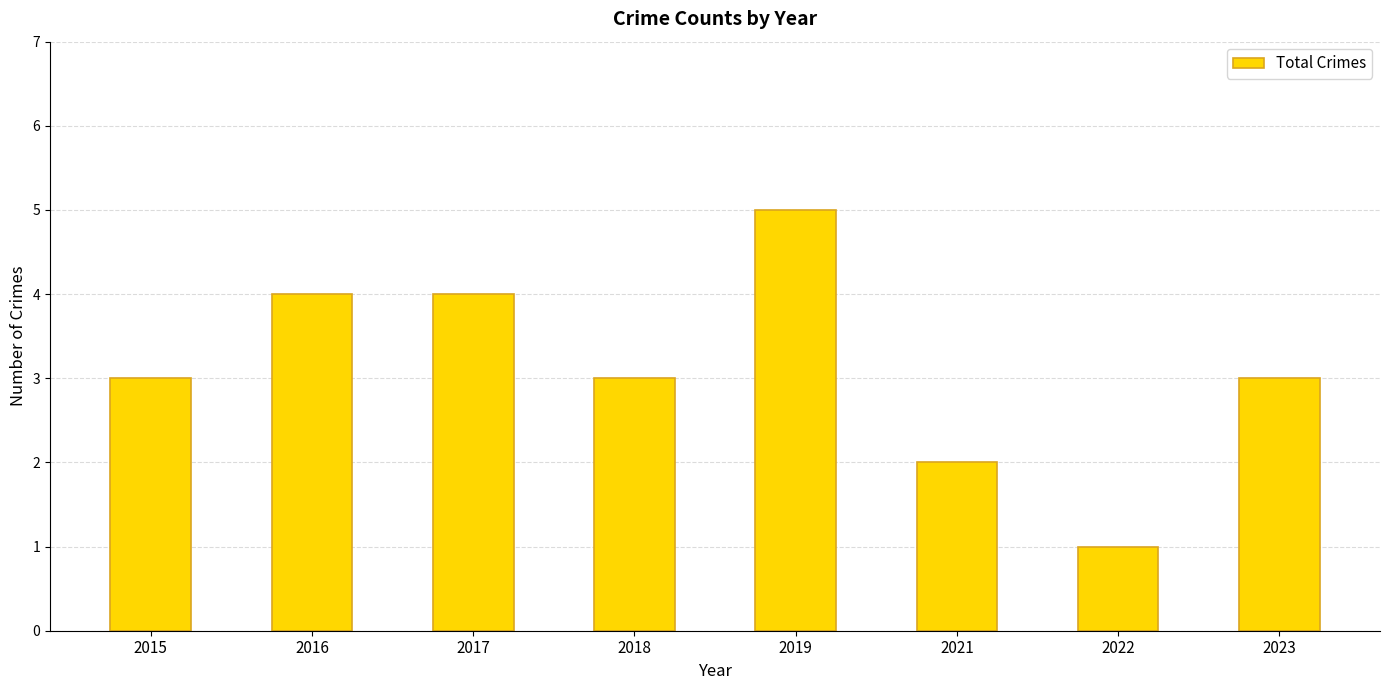

How many categories are shown in the chart?

8